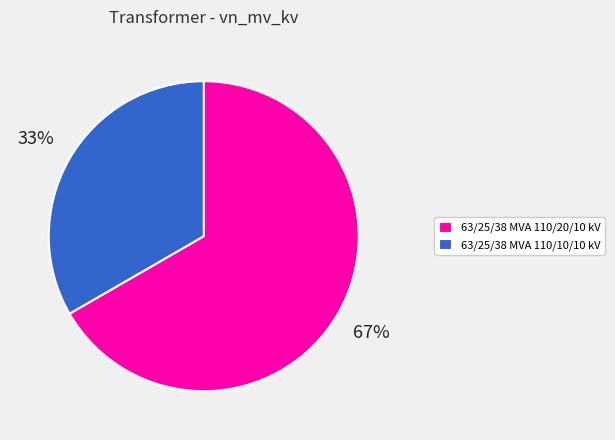

To the nearest percent, what portion does 63/25/38 MVA 110/10/10 kV represent?

33%